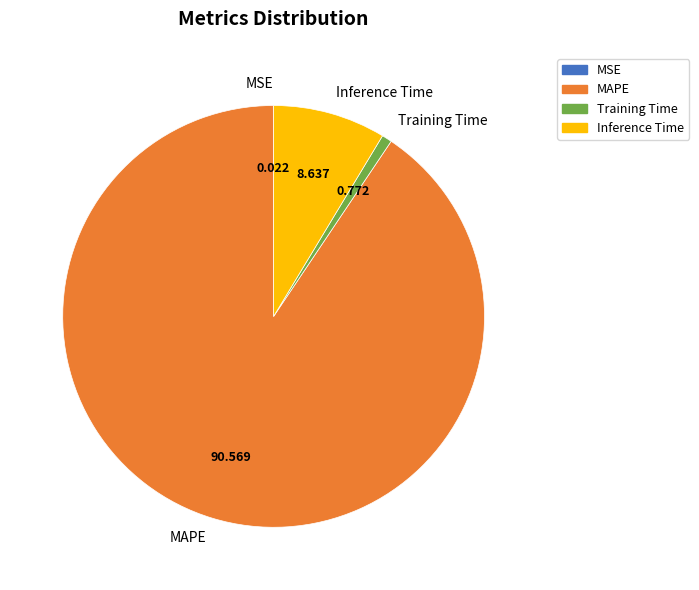

Is the sum of Training Time and Inference Time greater than half?

No